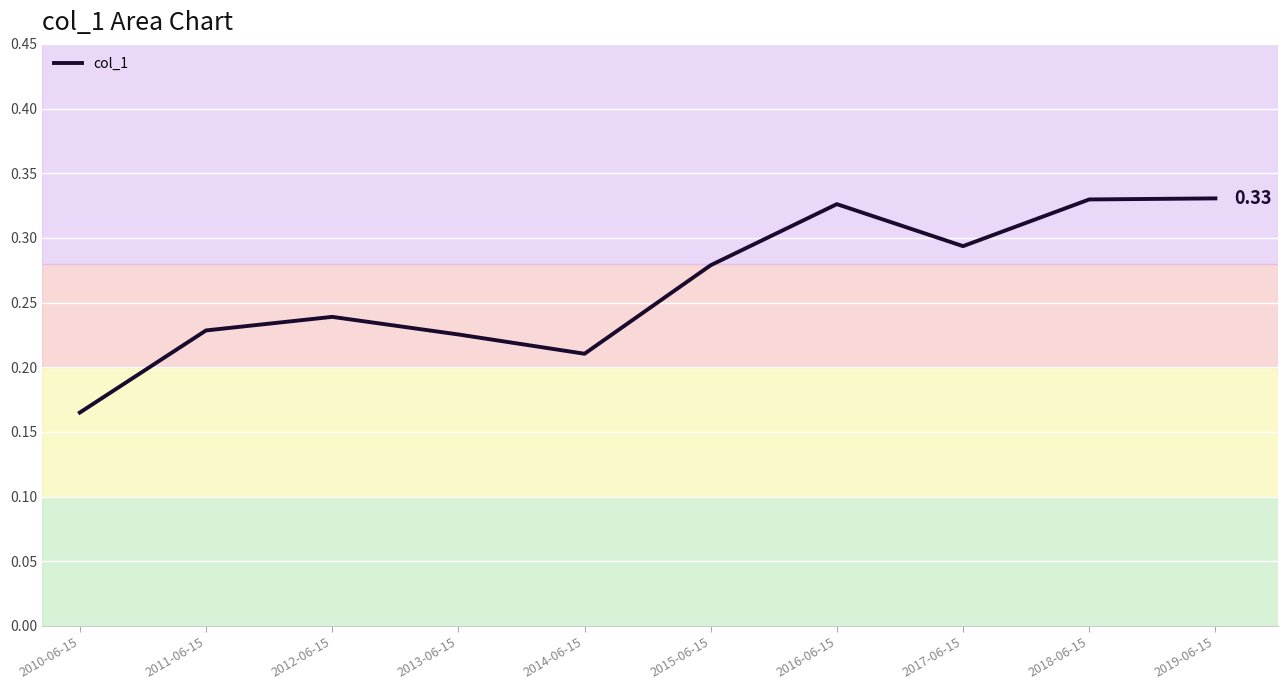

Which has a higher value, 2015-06-15 or 2018-06-15?

2018-06-15